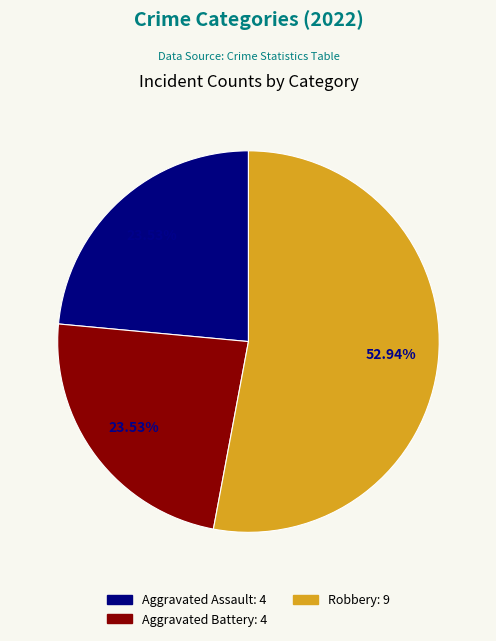

Is there a majority slice in this chart?

Yes